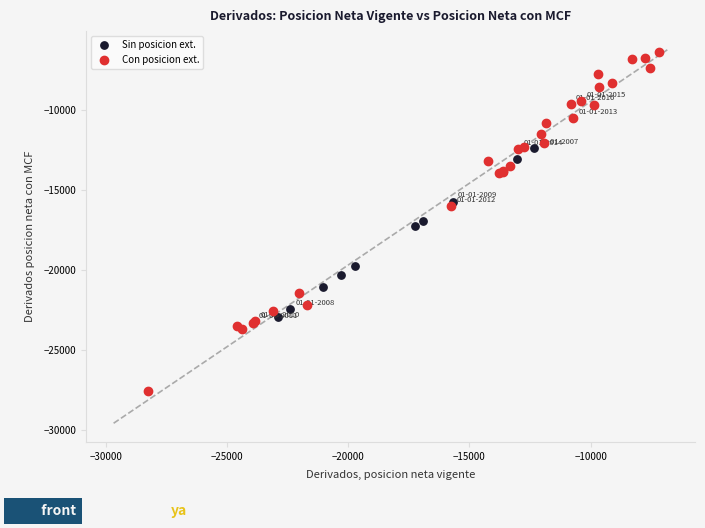

Which series contains the lowest Y value?

Con posicion ext.